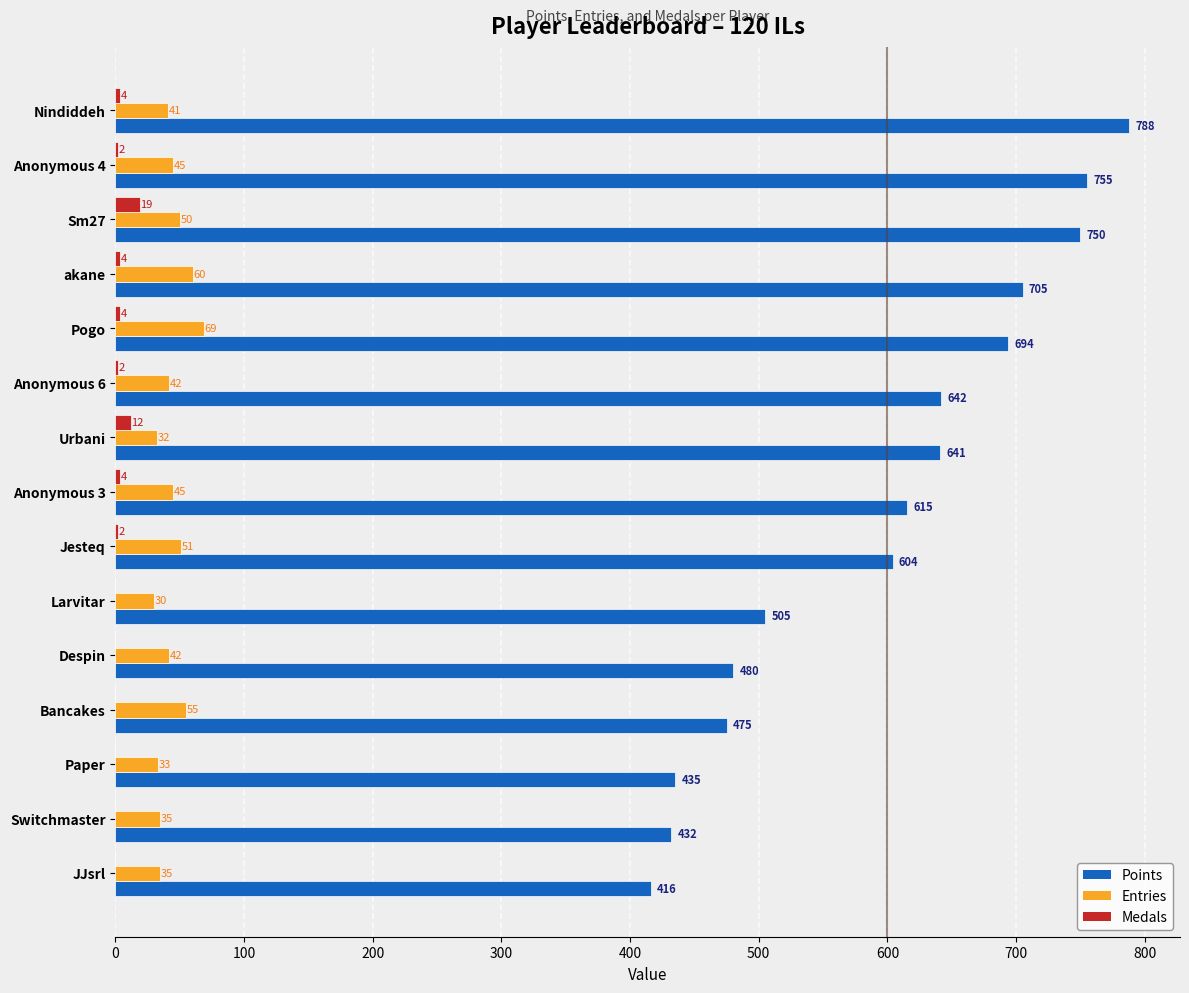

Is it true that Points equals 210 at Sm27?

False